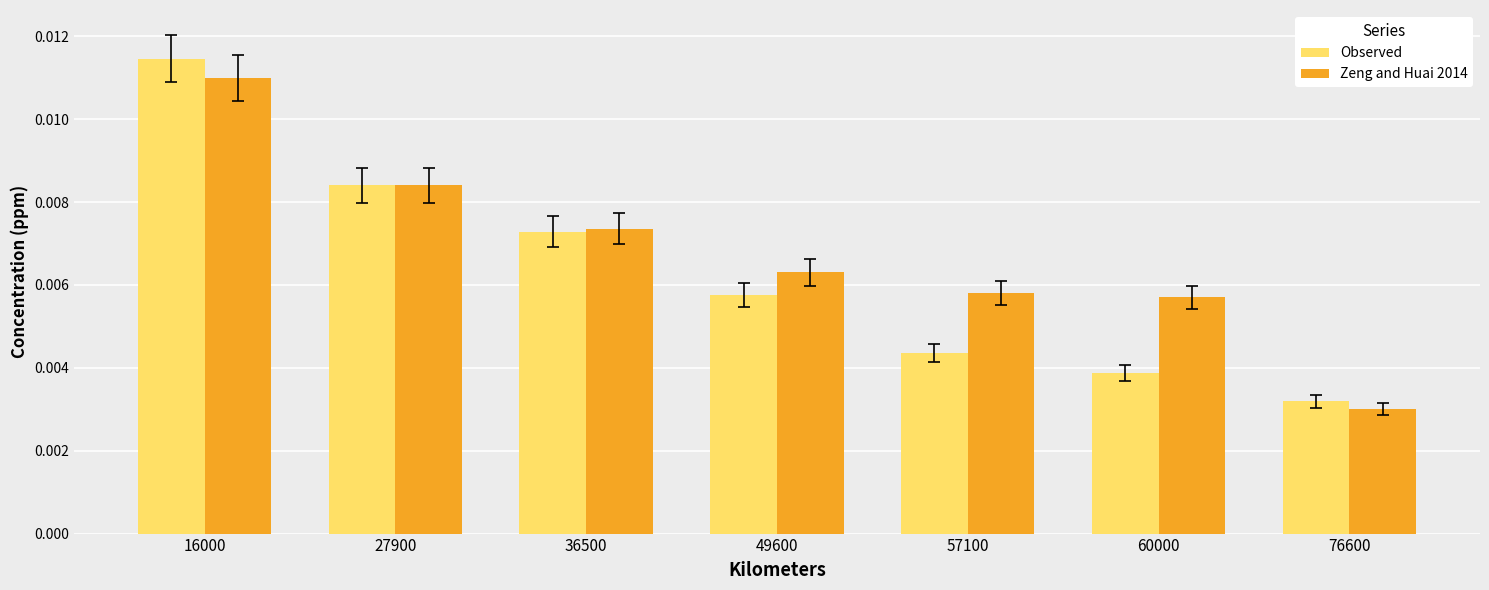

Rank the categories by Observed value from lowest to highest.

76600, 60000, 57100, 49600, 36500, 27900, 16000